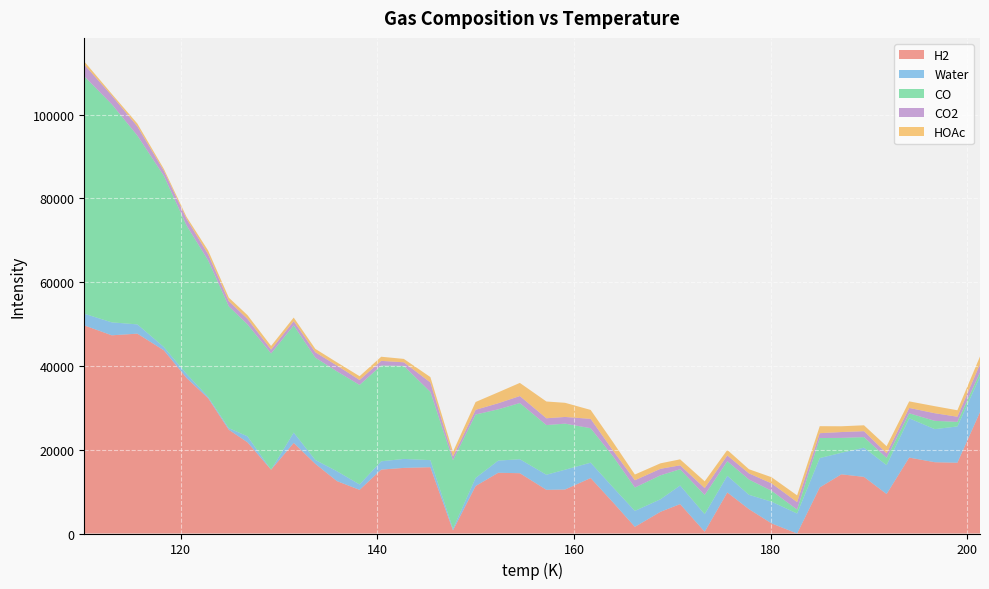

Reading left to right, extract all data points from this chart.

H2: 110.2=49681.0	113=47313.0	115.6=47709.8	118.3=43724.3	120.6=37138.4	122.8=32295.0	124.9=24764.0	126.8=21777.8	129.2=15219.5	131.5=21623.6	133.7=16630.2	135.9=12506.8	138.2=10420.9	140.4=15257.5	142.7=15661.6	145.4=15826.0	147.7=740.1	150=11334.3	152.3=14498.4	154.5=14395.0	157.2=10429.4	159.1=10503.2	161.7=13240.1	164=7374.2	166.2=1590.8	168.8=5177.6	170.8=7019.0	173.3=428.3	175.6=9802.5	177.8=5819.0	180.1=2413.2	182.7=0.0	185=10994.1	187.2=14130.7	189.5=13514.8	191.8=9429.0	194.1=18123.1	196.7=17019.9	199=16894.1	201.3=28988.2
Water: 110.2=2788.6	113=3096.6	115.6=2209.7	118.3=780.3	120.6=961.2	122.8=324.6	124.9=380.6	126.8=1431.7	129.2=0.0	131.5=2470.9	133.7=924.3	135.9=2357.7	138.2=1288.6	140.4=1982.0	142.7=2142.8	145.4=1693.4	147.7=404.3	150=1925.1	152.3=2906.0	154.5=3339.4	157.2=3600.0	159.1=4731.1	161.7=3674.2	164=3585.1	166.2=3808.5	168.8=2991.7	170.8=4440.2	173.3=4195.9	175.6=3976.8	177.8=3420.2	180.1=5181.1	182.7=4774.2	185=7015.1	187.2=5138.5	189.5=6969.4	191.8=6900.2	194.1=9381.1	196.7=7894.2	199=8665.1	201.3=8445.9
CO: 110.2=56680.5	113=52063.8	115.6=45077.6	118.3=40861.1	120.6=35455.7	122.8=32580.4	124.9=29085.4	126.8=26710.8	129.2=27765.1	131.5=25589.6	133.7=24434.4	135.9=23839.1	138.2=23763.6	140.4=22868.4	142.7=22202.9	145.4=16286.4	147.7=16340.9	150=15145.4	152.3=12239.9	154.5=13414.7	157.2=11858.2	159.1=10993.7	161.7=8227.5	164=7392.0	166.2=5576.7	168.8=5720.5	170.8=3885.7	173.3=4579.8	175.6=3484.3	177.8=3649.0	180.1=2613.5	182.7=947.3	185=4781.8	187.2=3556.5	189.5=2531.1	191.8=1725.6	194.1=1200.1	196.7=1983.9	199=1088.4	201.3=1002.9
CO2: 110.2=2786.8	113=2066.2	115.6=2187.7	118.3=1183.1	120.6=1553.0	122.8=1448.9	124.9=1240.9	126.8=1315.1	129.2=908.8	131.5=1008.6	133.7=1274.5	135.9=1390.4	138.2=1180.2	140.4=1106.2	142.7=866.0	145.4=2251.4	147.7=881.2	150=1121.0	152.3=1450.8	154.5=1666.8	157.2=1622.2	159.1=1596.4	161.7=2227.9	164=1367.7	166.2=1733.6	168.8=1555.2	170.8=923.3	173.3=1630.9	175.6=1370.7	177.8=1466.6	180.1=1756.4	182.7=1778.0	185=1157.8	187.2=1393.7	189.5=1413.5	191.8=1083.3	194.1=1273.1	196.7=1814.7	199=1234.5	201.3=1984.3
HOAc: 110.2=747.5	113=403.8	115.6=669.6	118.3=465.7	120.6=500.9	122.8=895.9	124.9=840.6	126.8=894.9	129.2=880.3	131.5=855.5	133.7=810.4	135.9=765.4	138.2=900.5	140.4=985.5	142.7=810.7	145.4=1286.8	147.7=1152.0	150=1867.1	152.3=2612.3	154.5=3137.3	157.2=4003.4	159.1=3377.6	161.7=2133.5	164=2018.7	166.2=1373.6	168.8=1309.5	170.8=1434.0	173.3=1629.6	175.6=1314.8	177.8=989.8	180.1=1474.9	182.7=1600.8	185=1676.0	187.2=1380.9	189.5=1406.1	191.8=1701.3	194.1=1566.5	196.7=1682.3	199=1537.5	201.3=1832.7